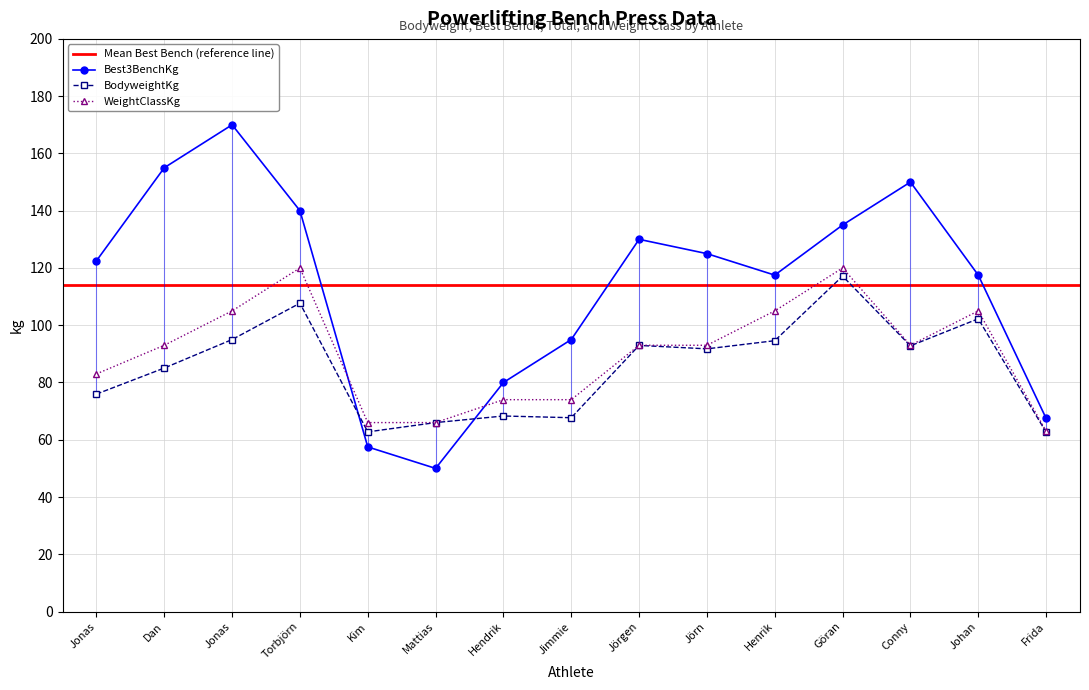

What is the minimum value for BodyweightKg?

62.6